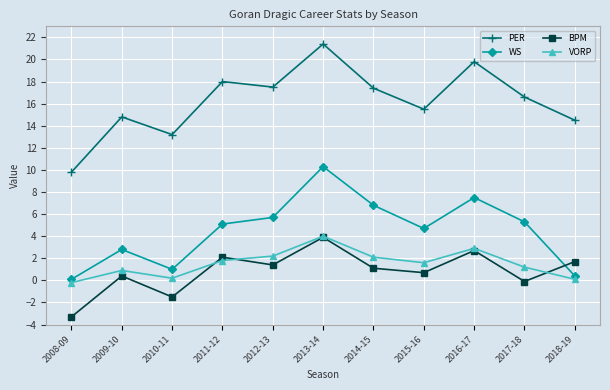

What is the greatest value displayed?

21.4